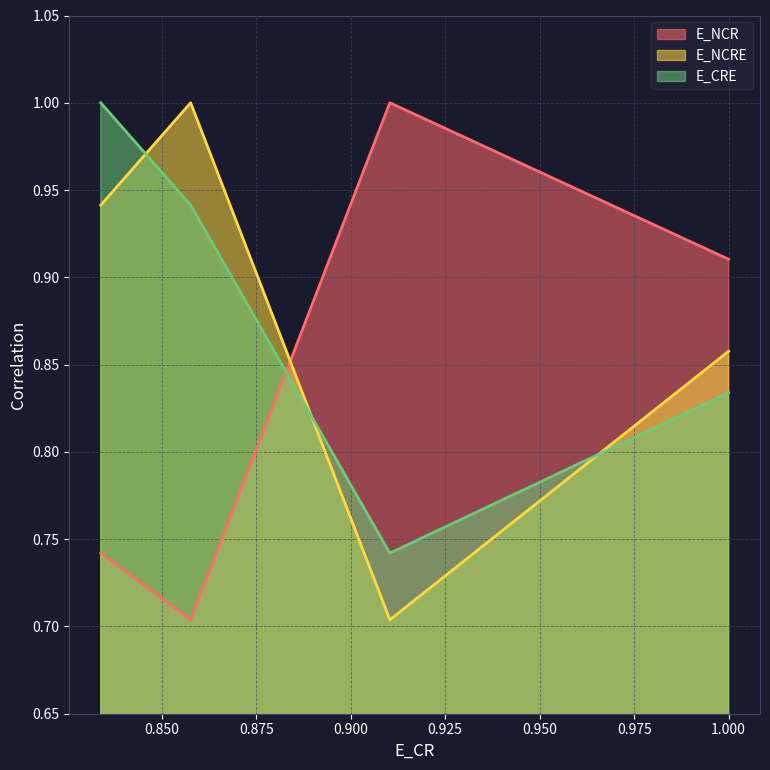

What is the greatest value displayed?

1.0